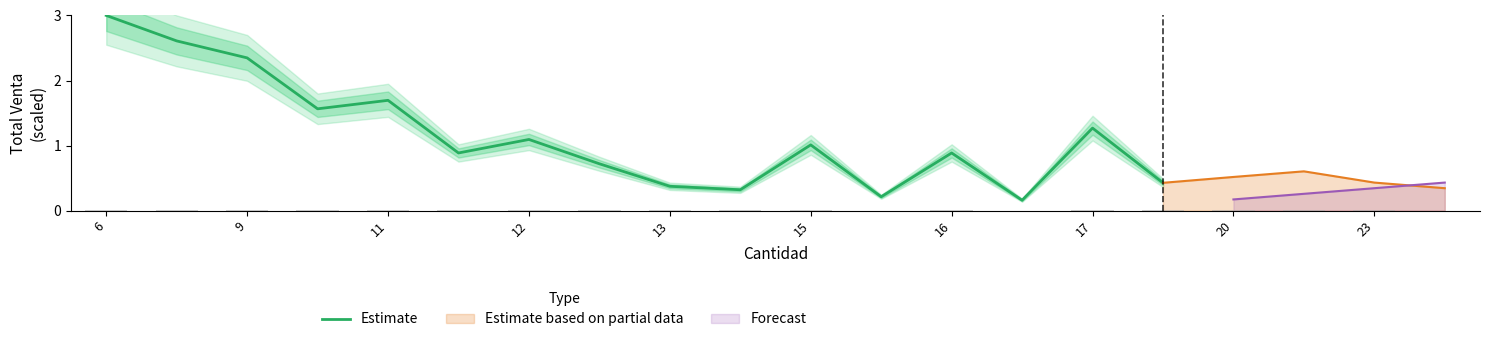

What is the maximum value shown in the chart?

3.0